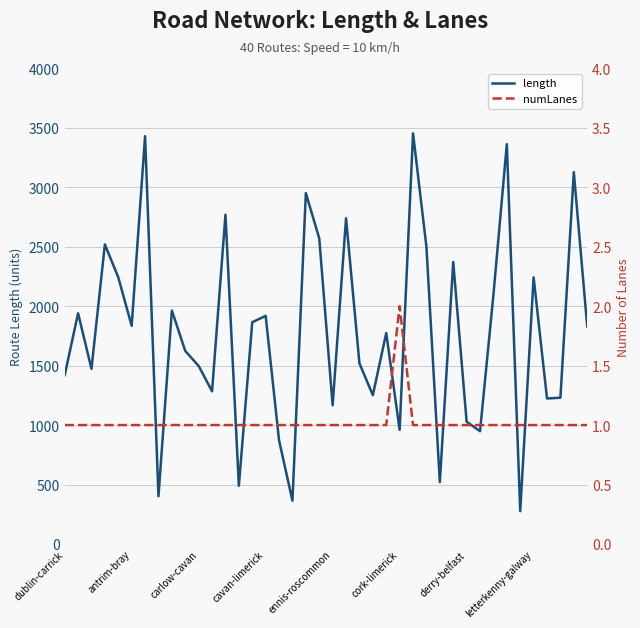

At which category is the sum across all series the highest?

26